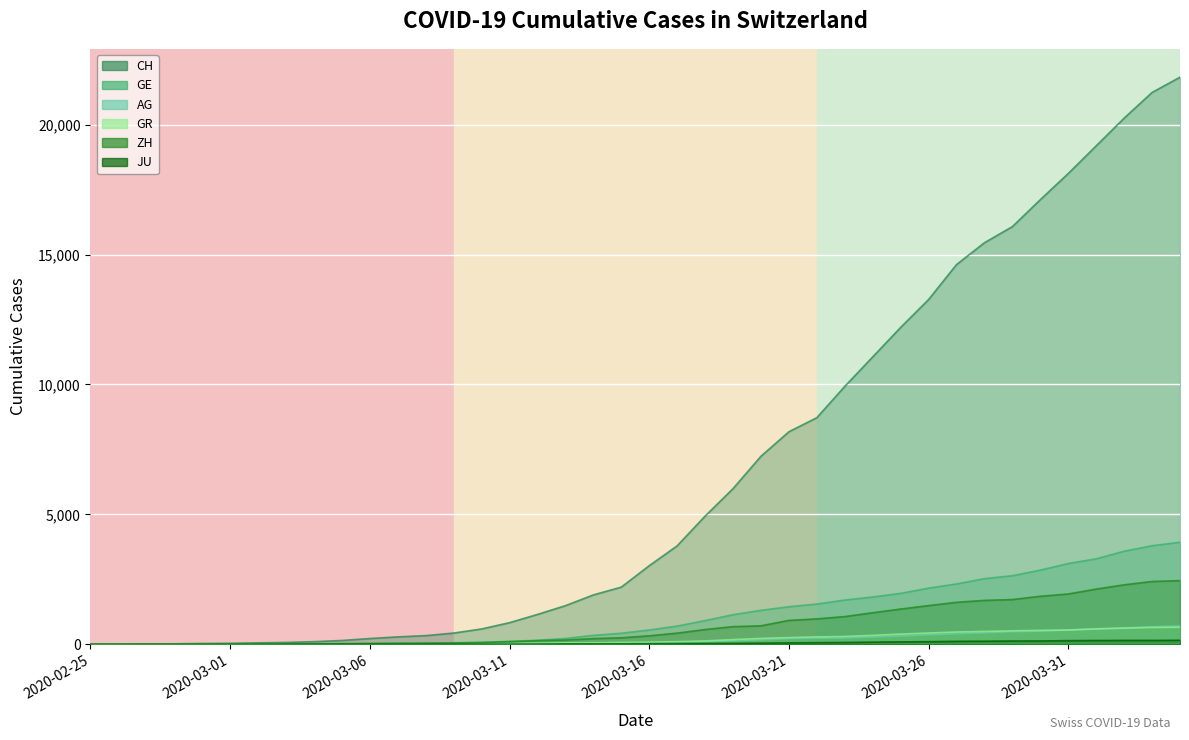

What position from the left is 2020-03-06?

11